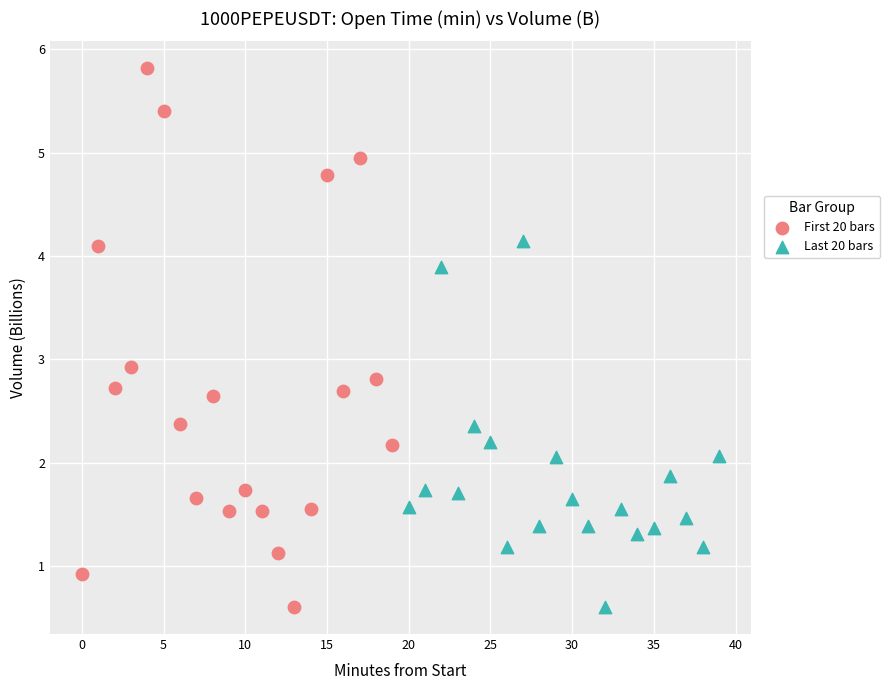

Which series has the largest Y range (max minus min)?

First 20 bars